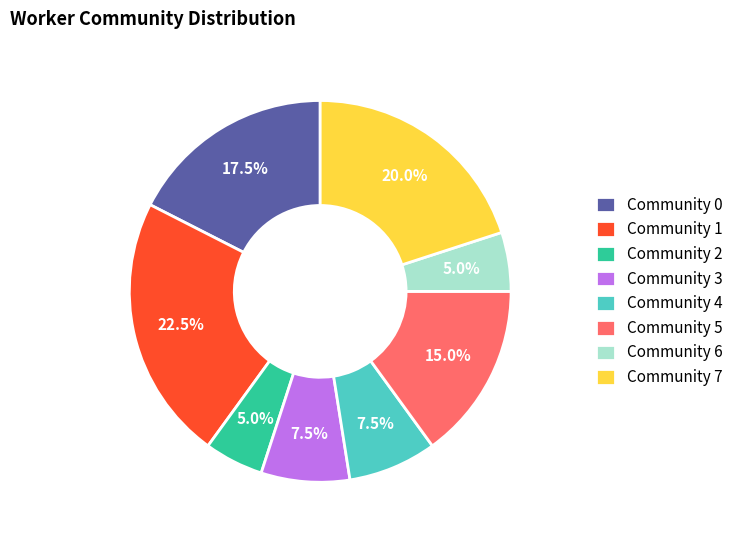

Is there a majority slice in this chart?

No